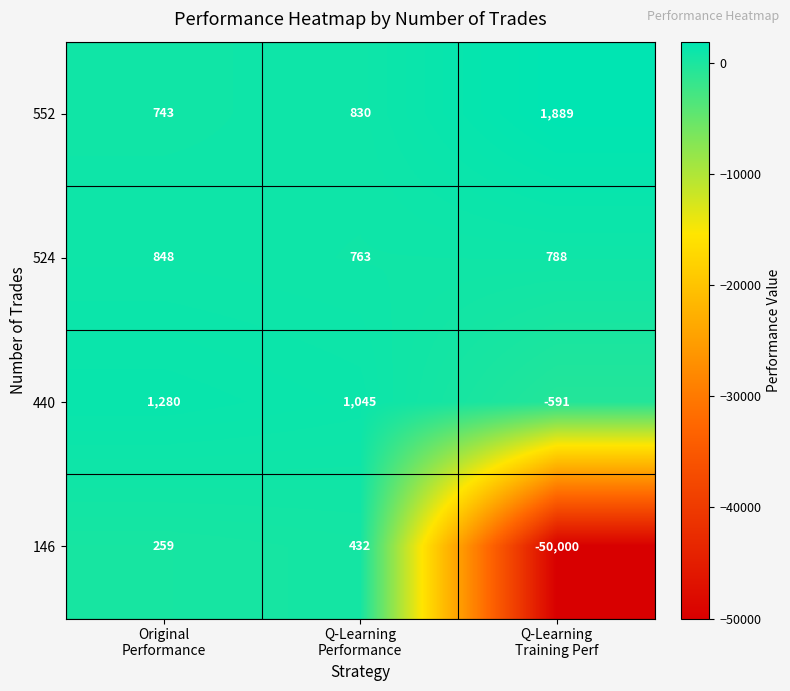

Between Original
Performance and Q-Learning
Performance, which series saw the biggest shift?

440